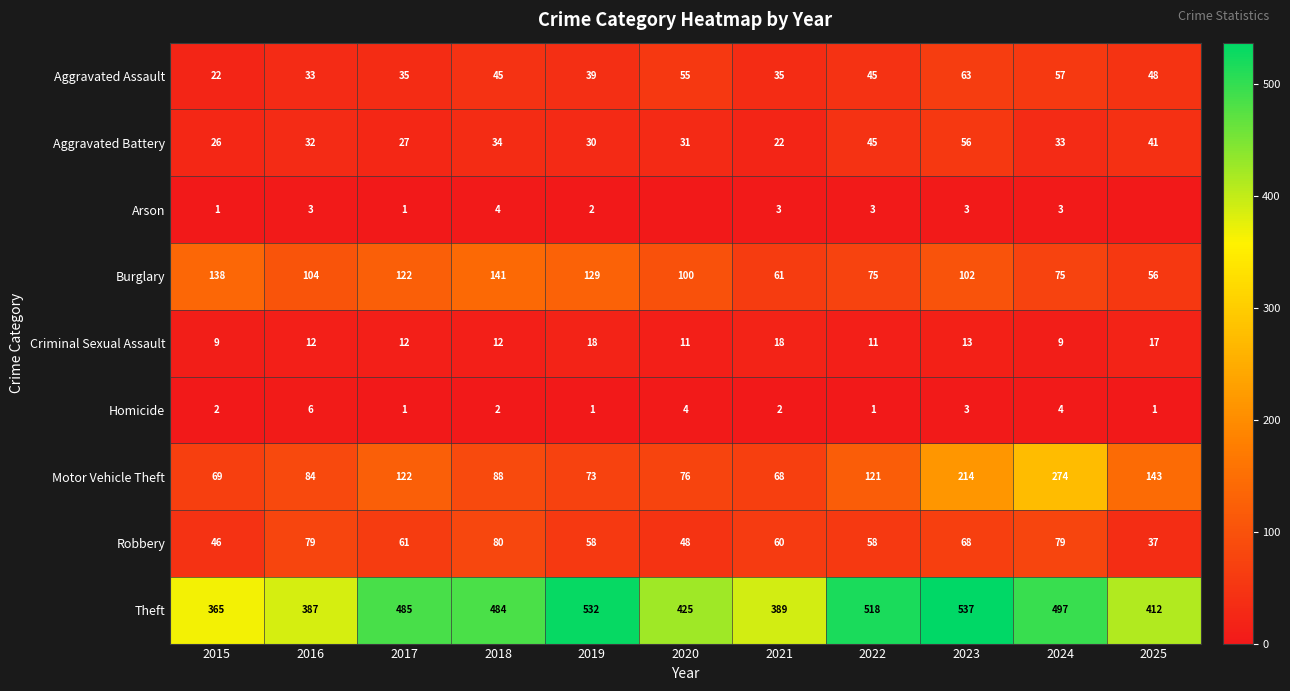

What is the difference between the highest and lowest values at 2015?

364